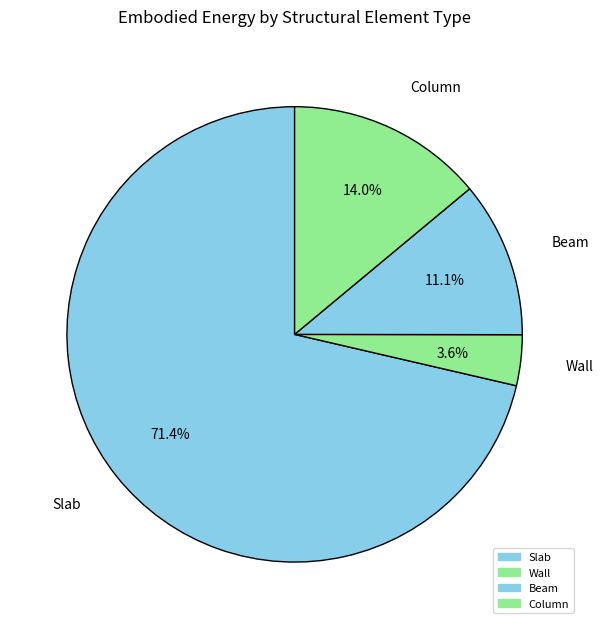

To the nearest percent, what portion does Slab represent?

71%